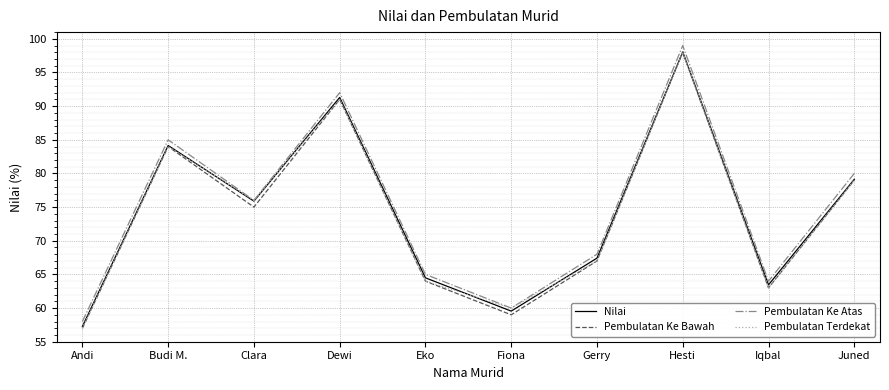

Is it true that Nilai equals 98.0 at Hesti?

True